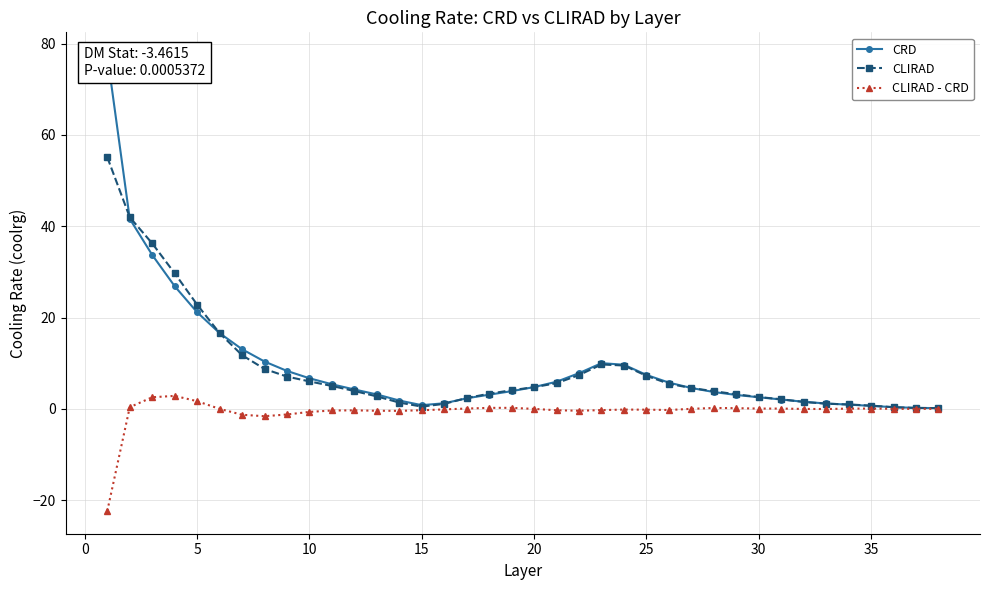

Is it true that CLIRAD equals 6.0 at 10?

True